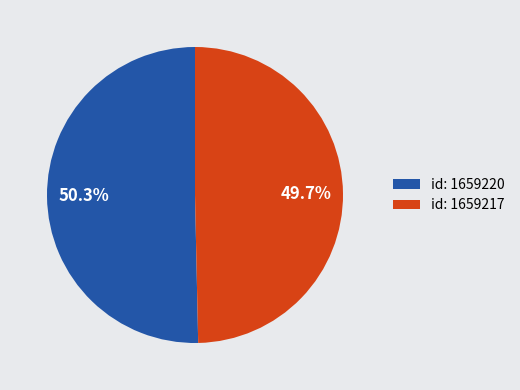

What is the smallest slice in the pie chart?

id: 1659217